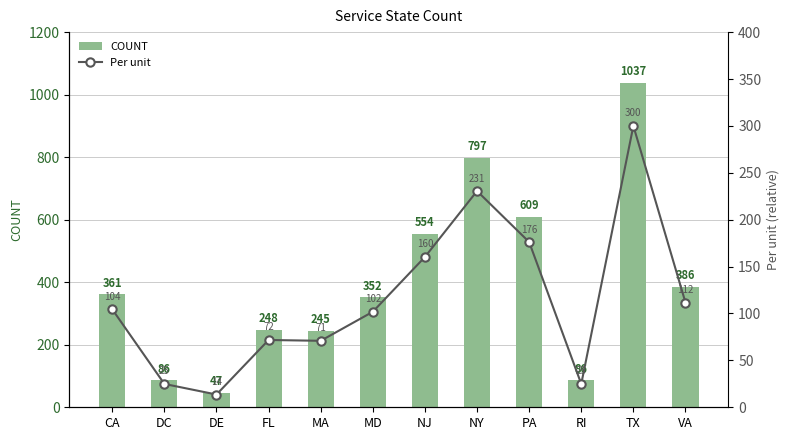

The COUNT series shows 86.0 at RI. True or false?

True